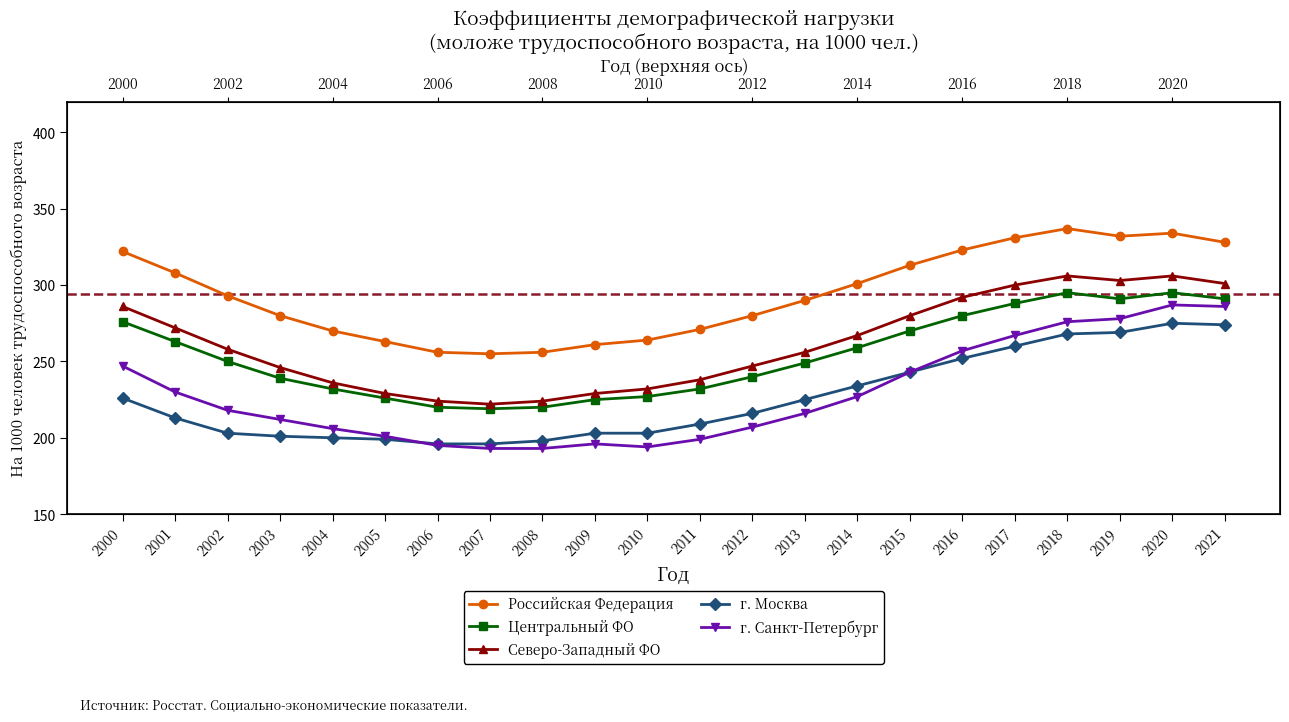

What is the maximum value shown in the chart?

337